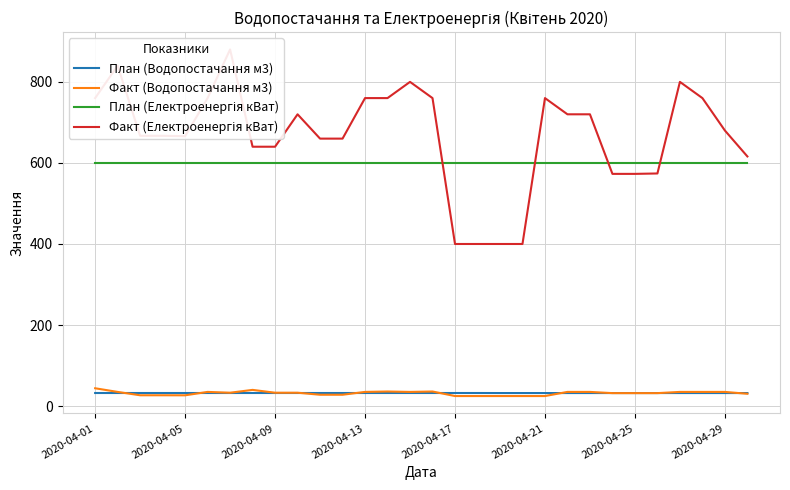

Which series has the largest total across all categories?

Факт (Електроенергія кВат)